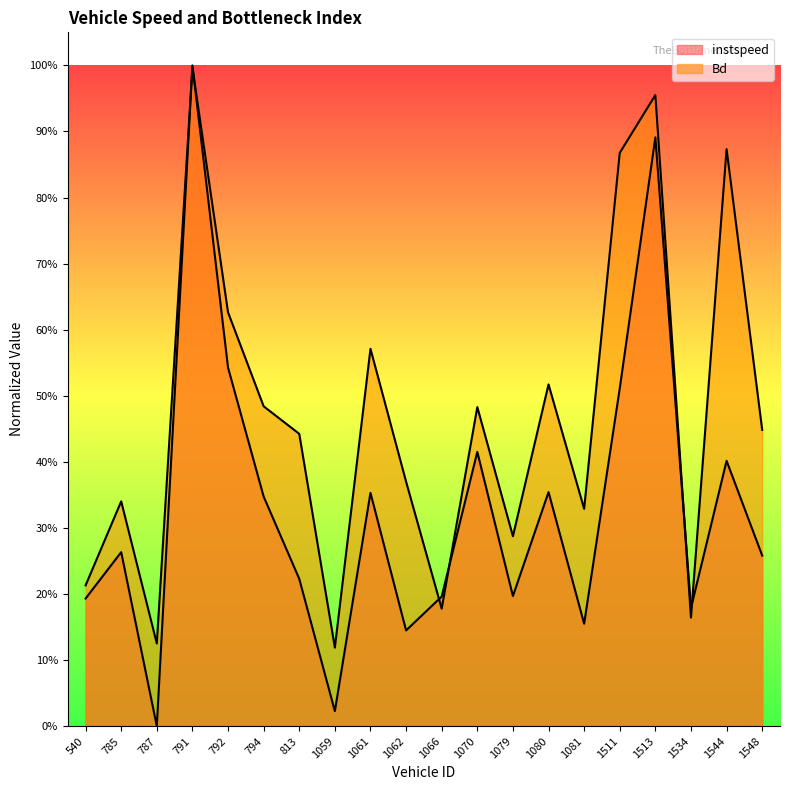

Between 787 and 1066, which series saw the biggest shift?

instspeed